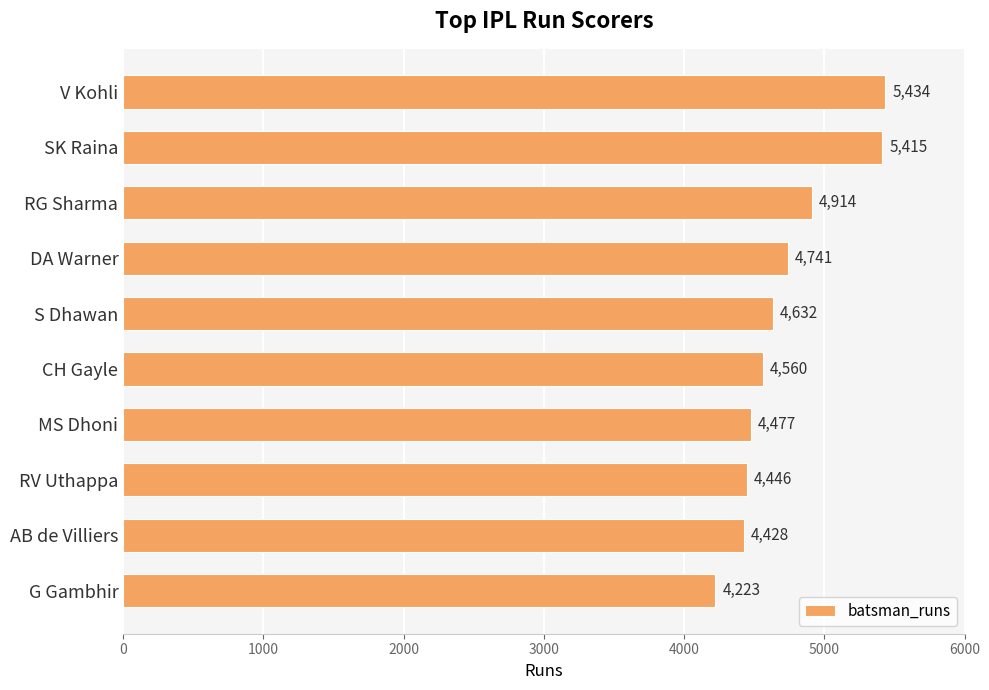

What is the smallest value displayed?

4223